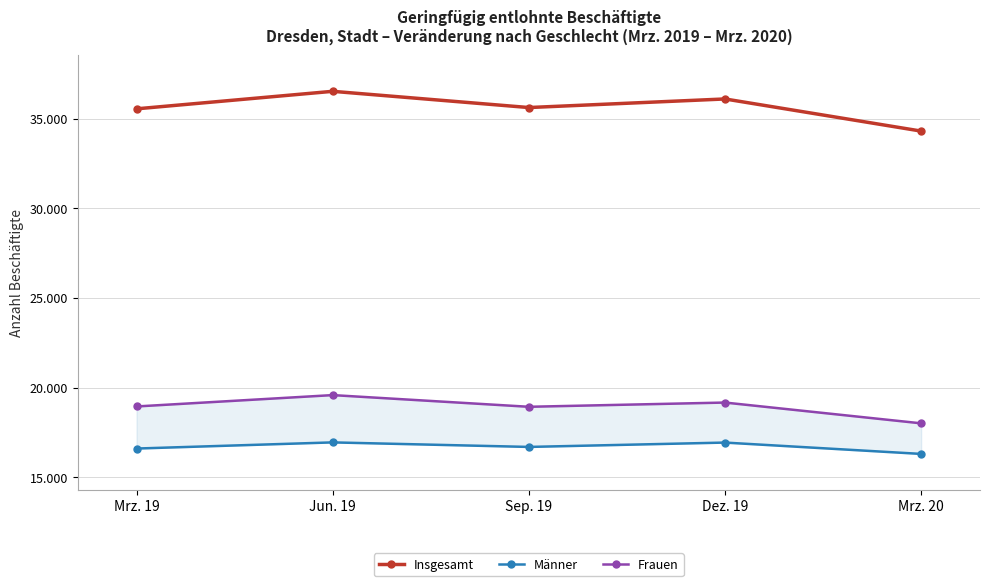

Which series changed the most between Sep. 19 and Dez. 19?

Insgesamt